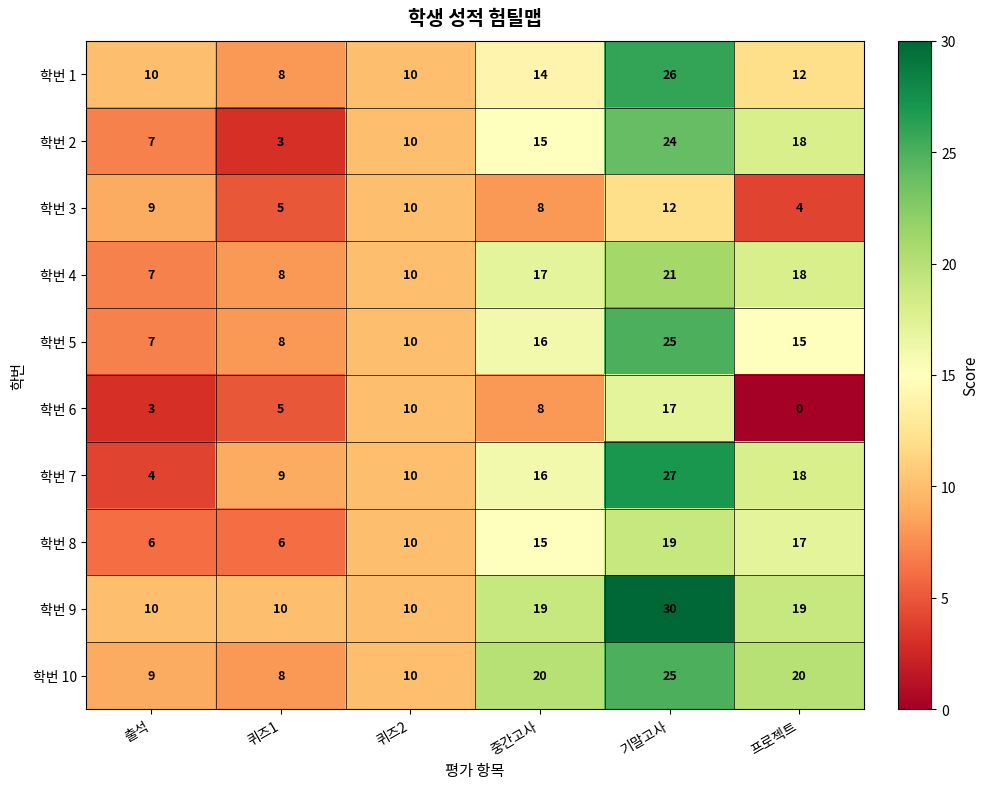

At which category is the sum across all series the highest?

기말고사